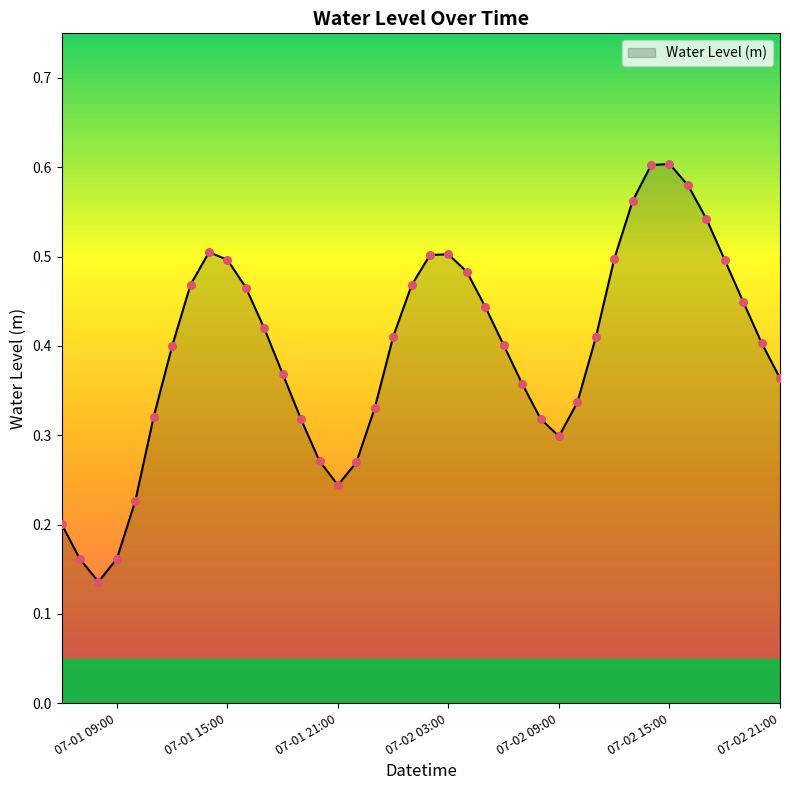

How many lines are shown in the chart?

1